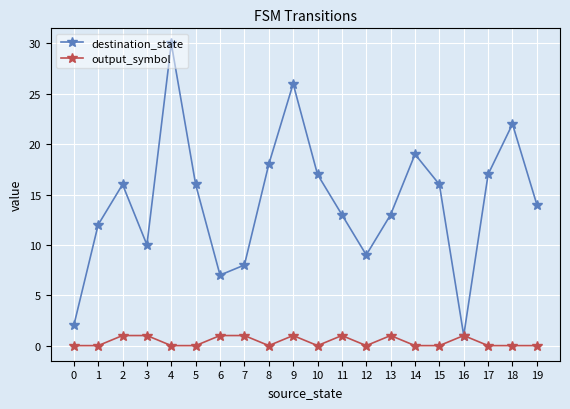

Which series has the largest range (max minus min)?

destination_state